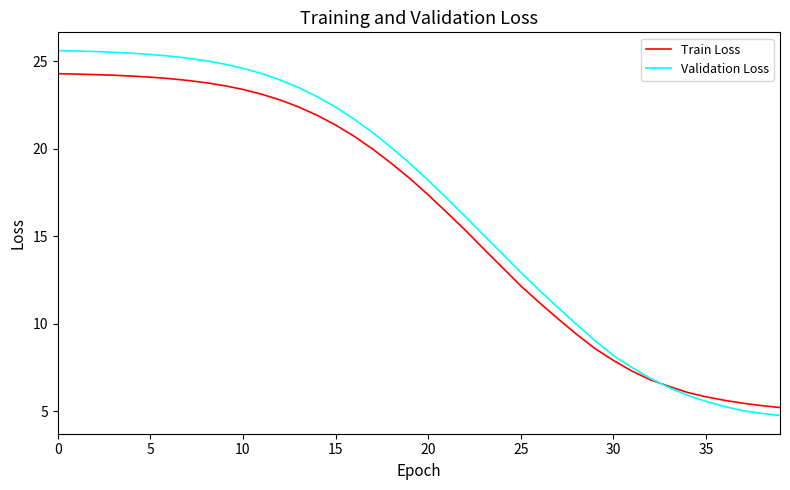

Rank the series by their maximum value, from lowest to highest.

Train Loss, Validation Loss